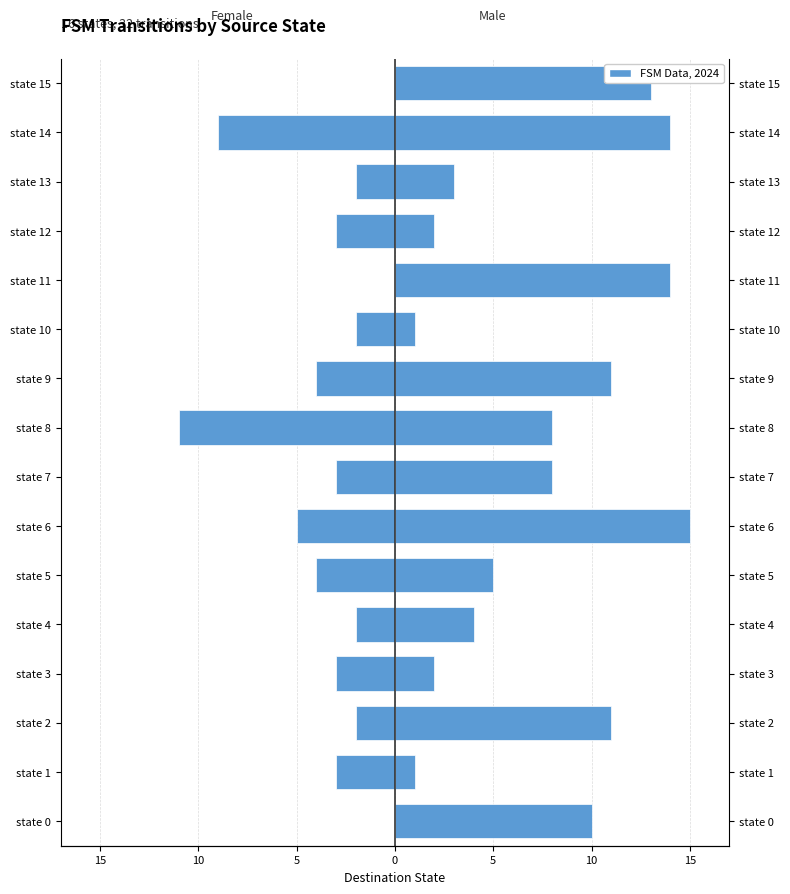

Which series has the widest spread of values?

Male